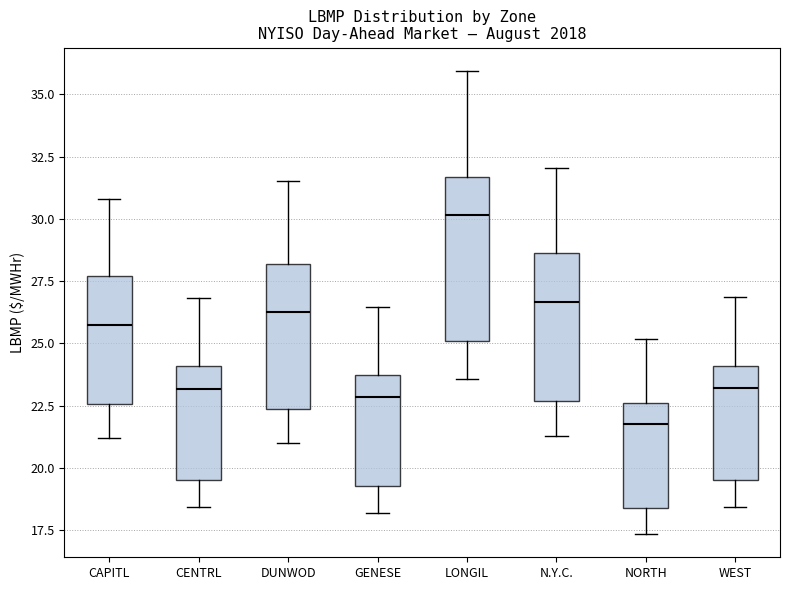

Reading left to right, read every box against the y-axis: the position of its median line, the range the box covers, and the ends of its whiskers. The values are not printed on the chart, so give them approximately, as read against the axis.

CAPITL: median 26.0, box 22.5 to 27.5, whiskers 21.0 to 31.0
CENTRL: median 23.0, box 19.5 to 24.0, whiskers 18.5 to 27.0
DUNWOD: median 26.5, box 22.5 to 28.0, whiskers 21.0 to 31.5
GENESE: median 23.0, box 19.5 to 23.5, whiskers 18.0 to 26.5
LONGIL: median 30.0, box 25.0 to 31.5, whiskers 23.5 to 36.0
N.Y.C.: median 26.5, box 22.5 to 28.5, whiskers 21.5 to 32.0
NORTH: median 22.0, box 18.5 to 22.5, whiskers 17.5 to 25.0
WEST: median 23.0, box 19.5 to 24.0, whiskers 18.5 to 27.0